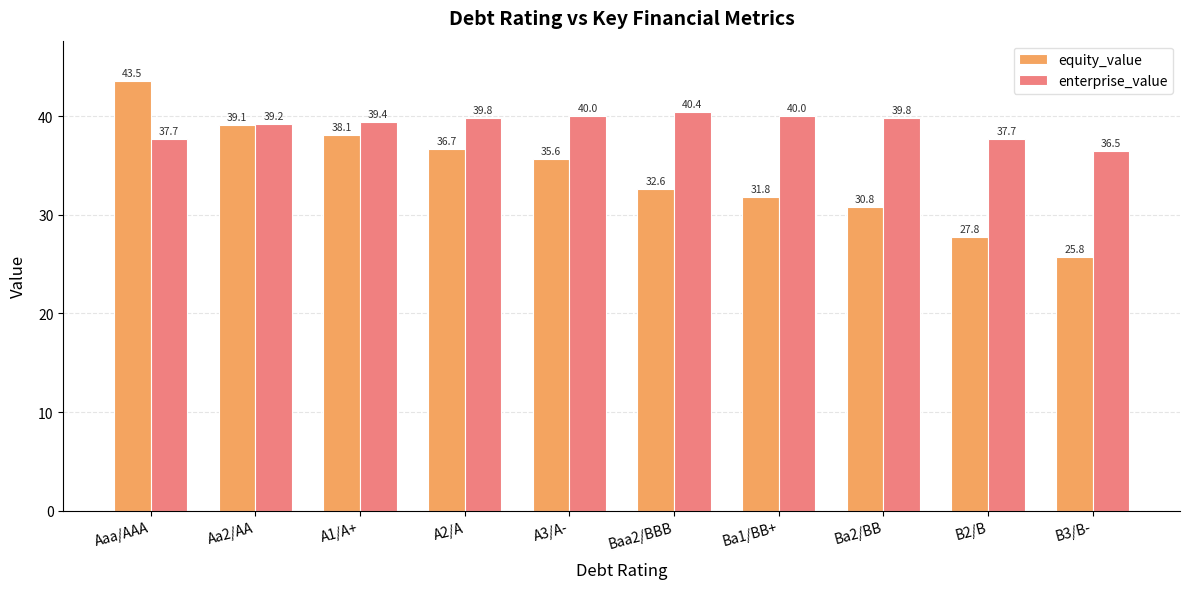

At Ba2/BB, list the series in order from smallest to largest.

equity_value, enterprise_value